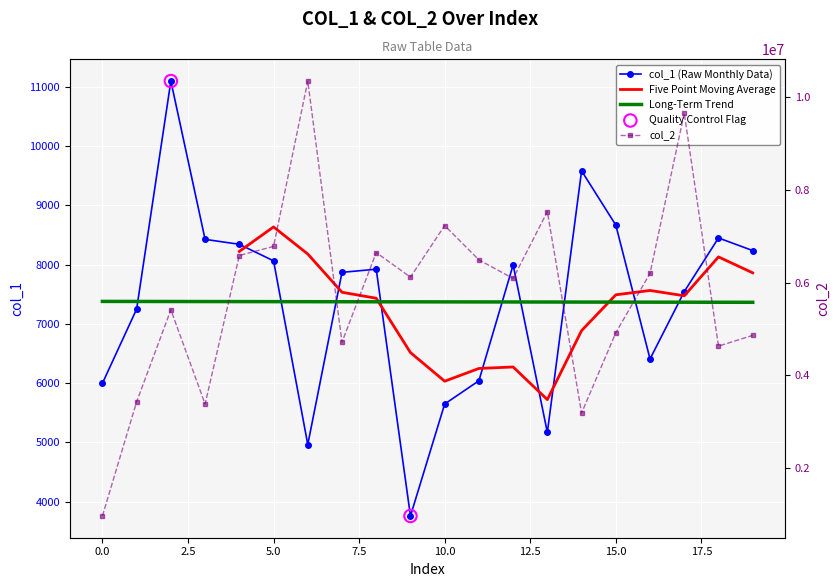

What is the total value across all series at 11?

6493575